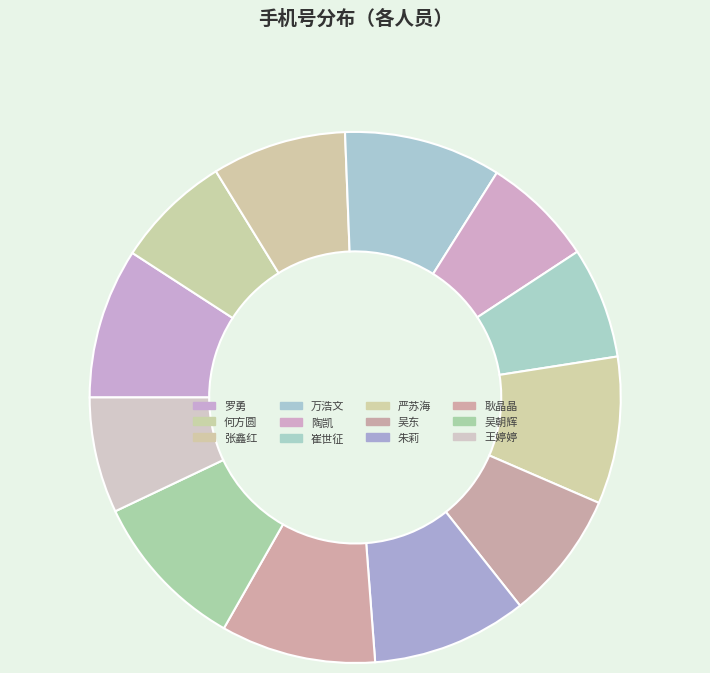

The 严苏海 slice represents 9% of the pie. True or false?

True